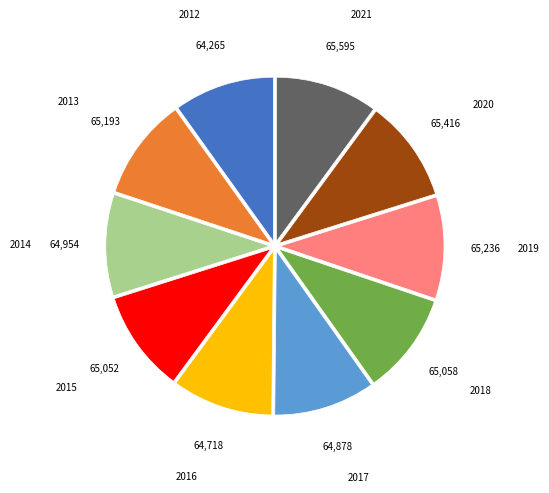

Does 2016 account for over 50% of the chart?

No